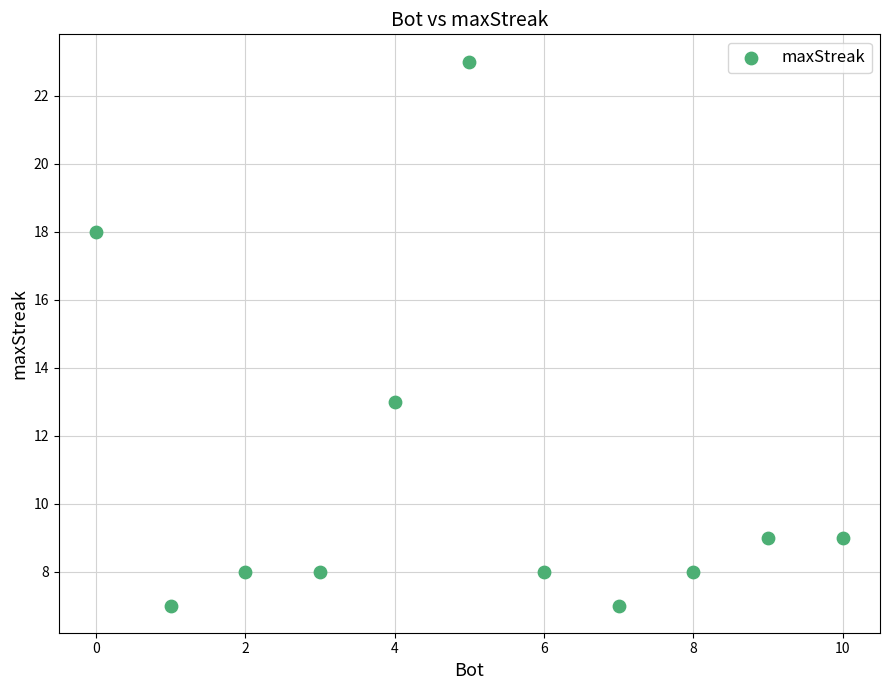

What is the range of X values (max minus min)?

10